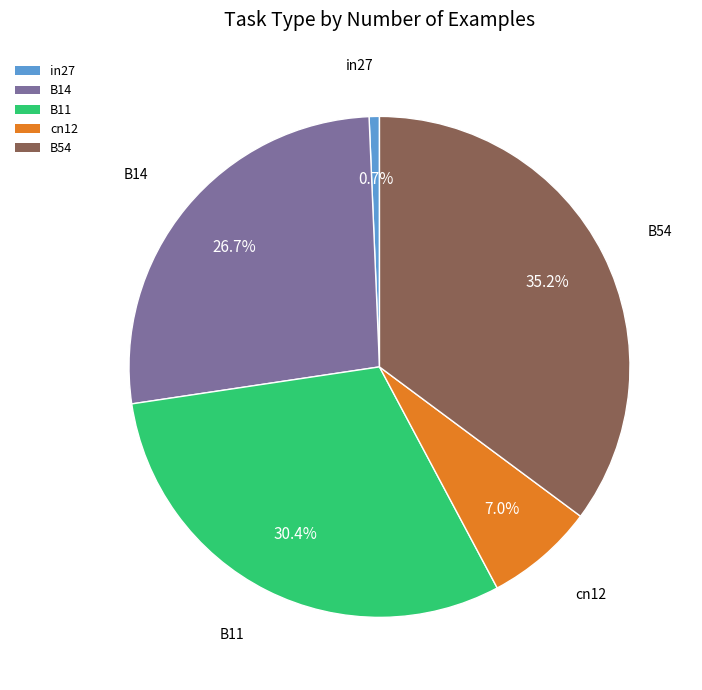

Which category has the smallest portion of the pie?

in27